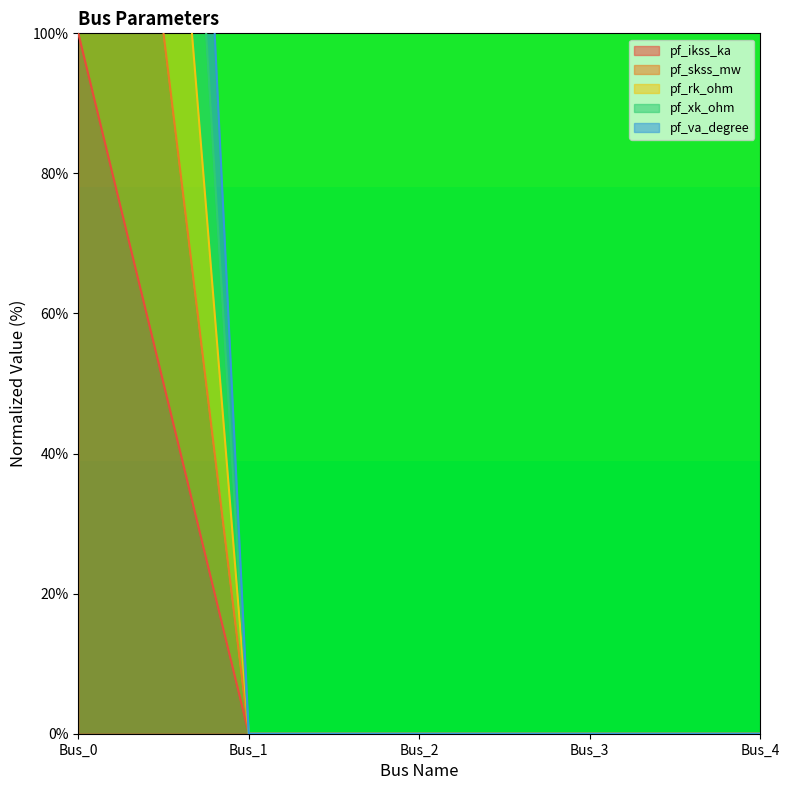

How many series are shown in this chart?

5